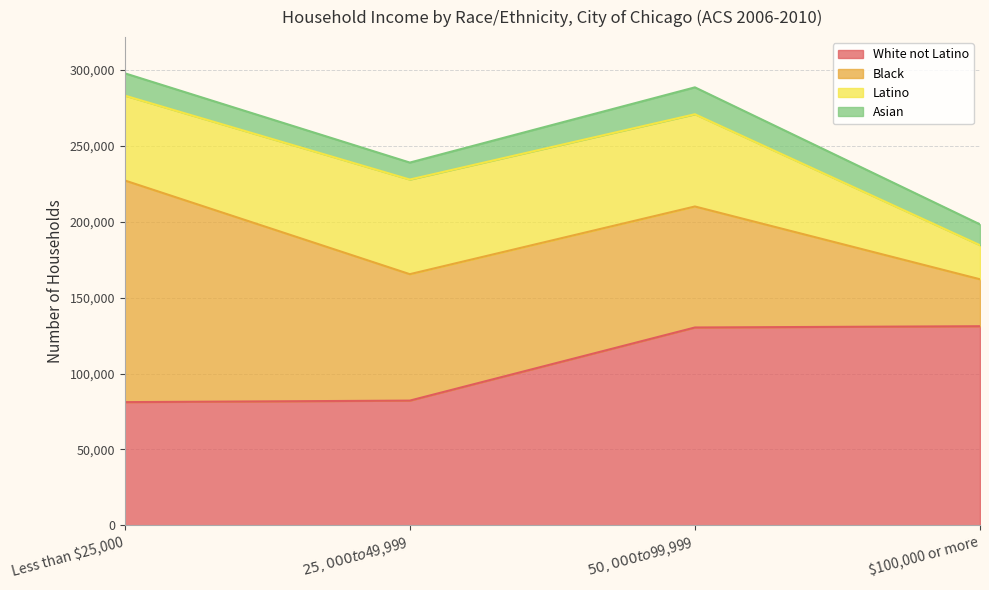

What is the difference between the second highest and minimum values in the Black series?

52380